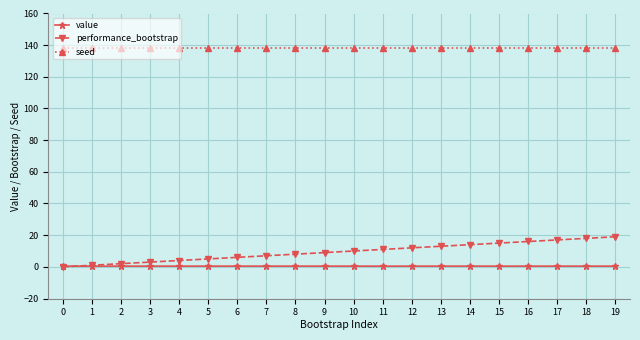

True or false: value and seed intersect in this chart.

False